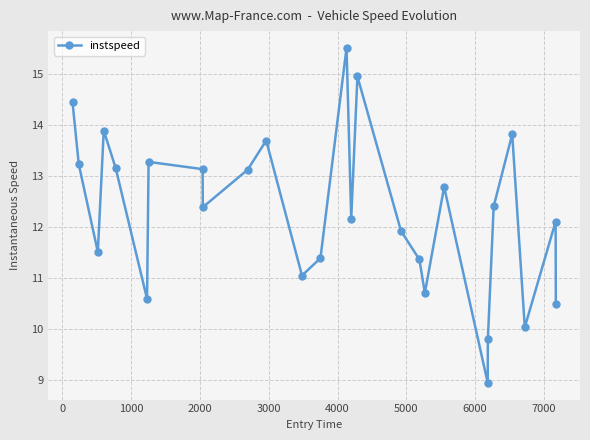

What is the minimum value shown in the chart?

8.9